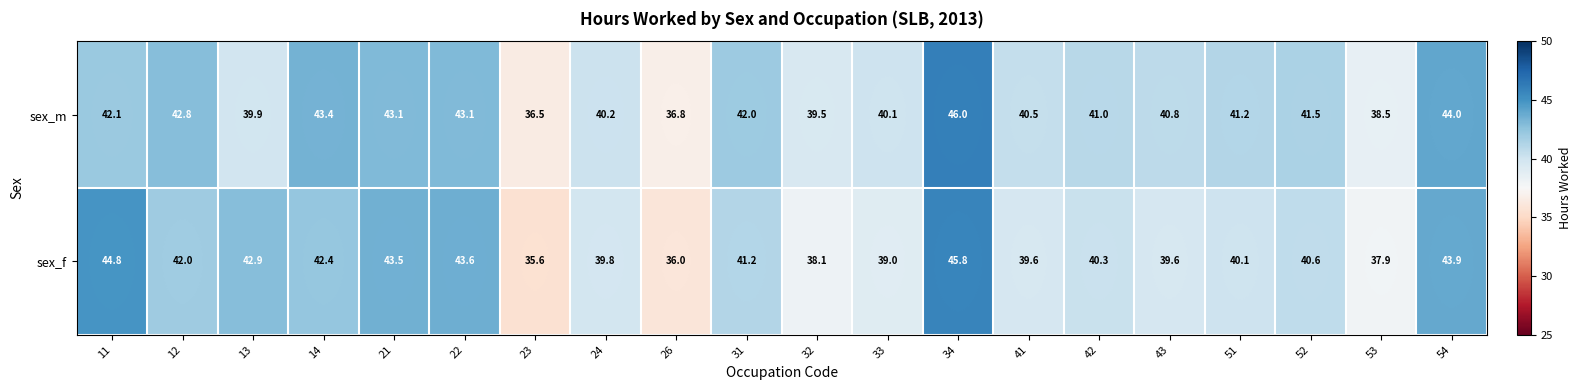

At which category is the sum across all series the highest?

34